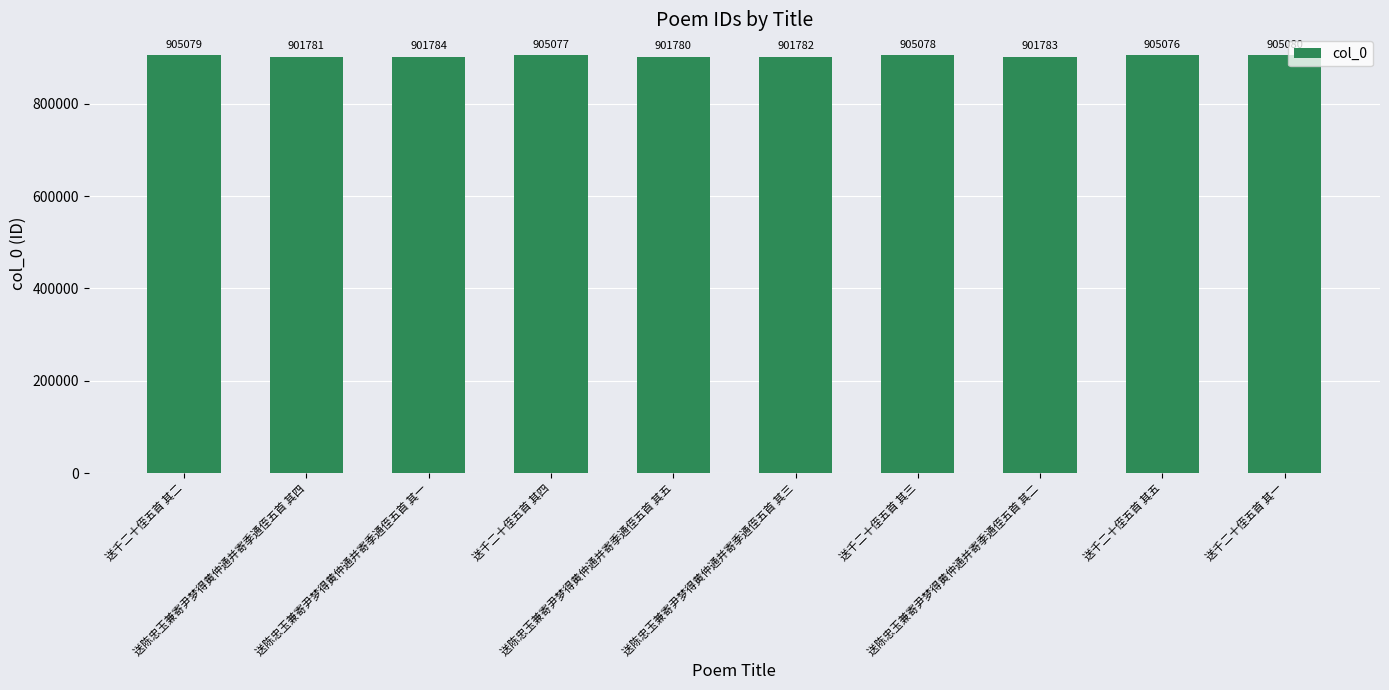

What is the change in value from 送千二十侄五首 其二 to 送陈忠玉兼寄尹梦得黄仲通并寄季通侄五首 其四?

-3298